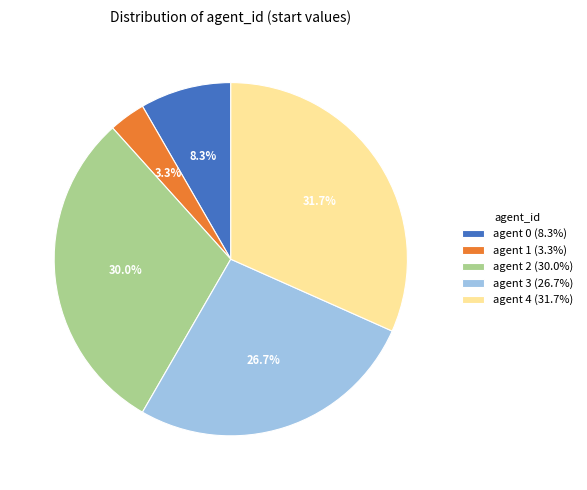

Between agent 3 (26.7%) and agent 2 (30.0%), which is larger?

agent 2 (30.0%)